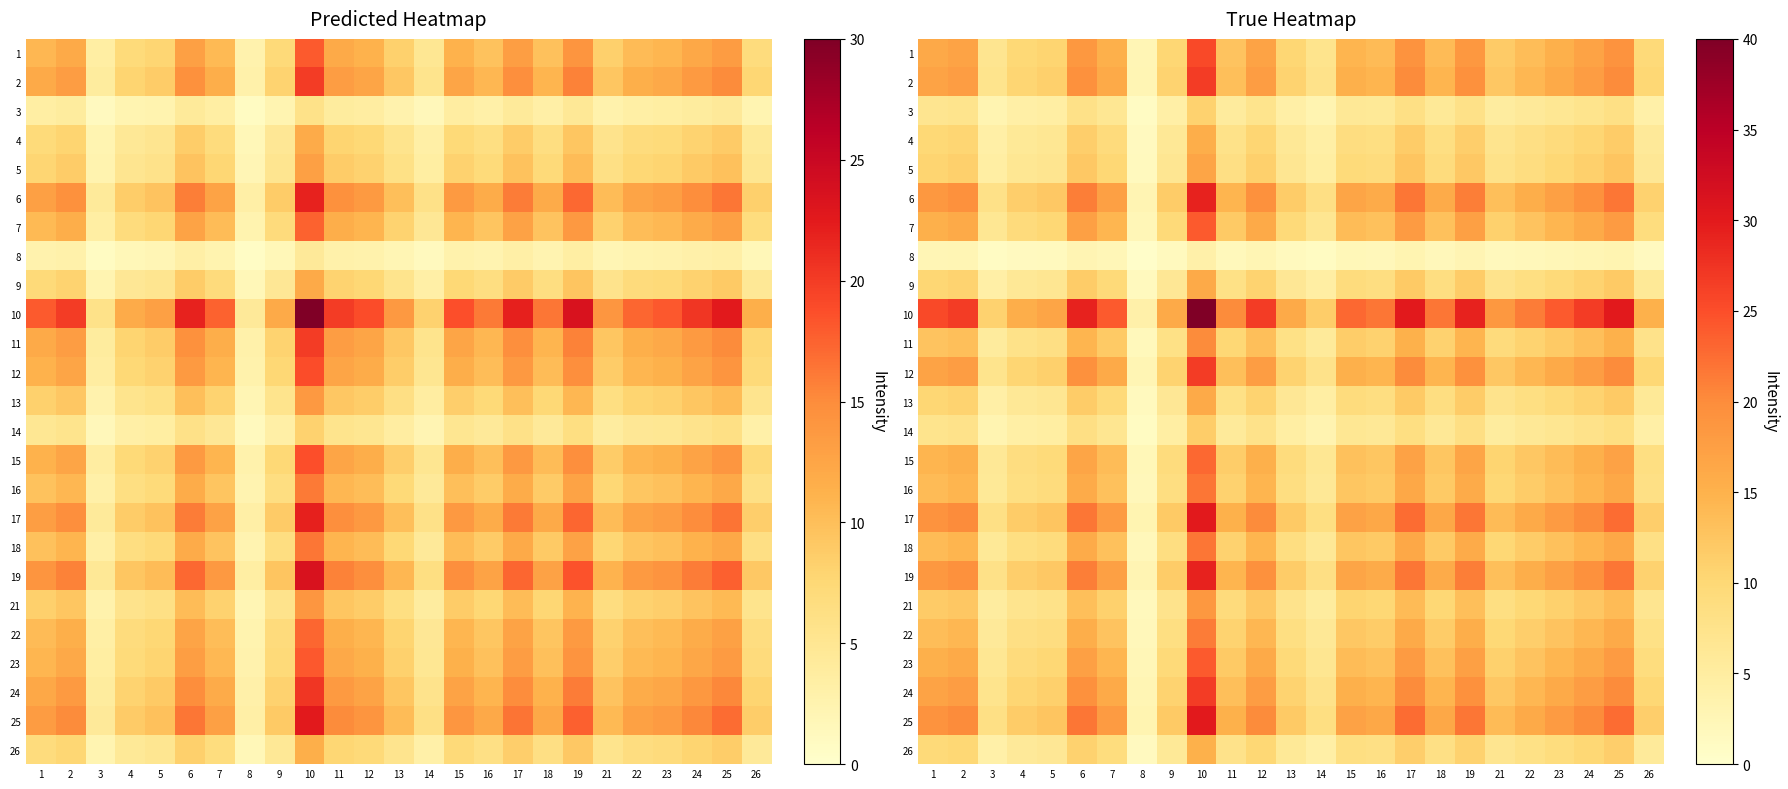

What is the minimum value for 14?

1.1